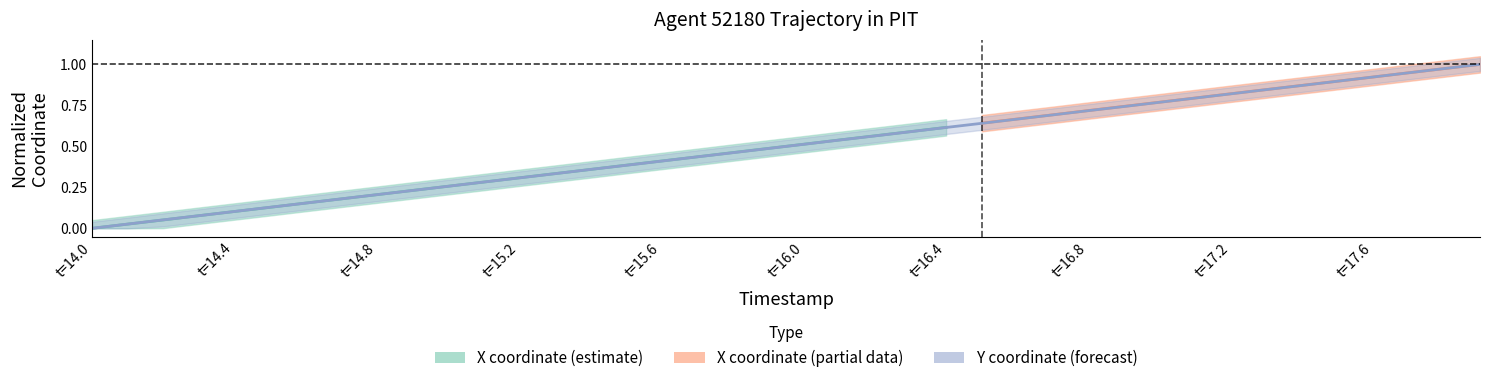

How many positive values are there?

39